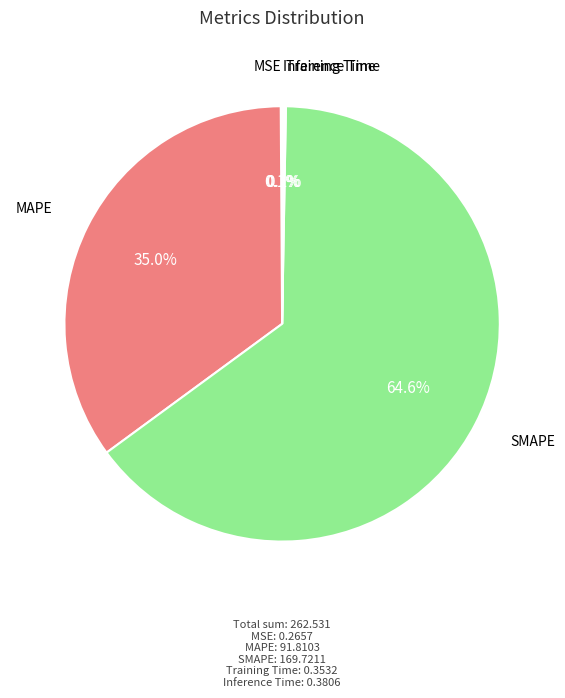

Is there any slice that represents more than half of the pie?

Yes